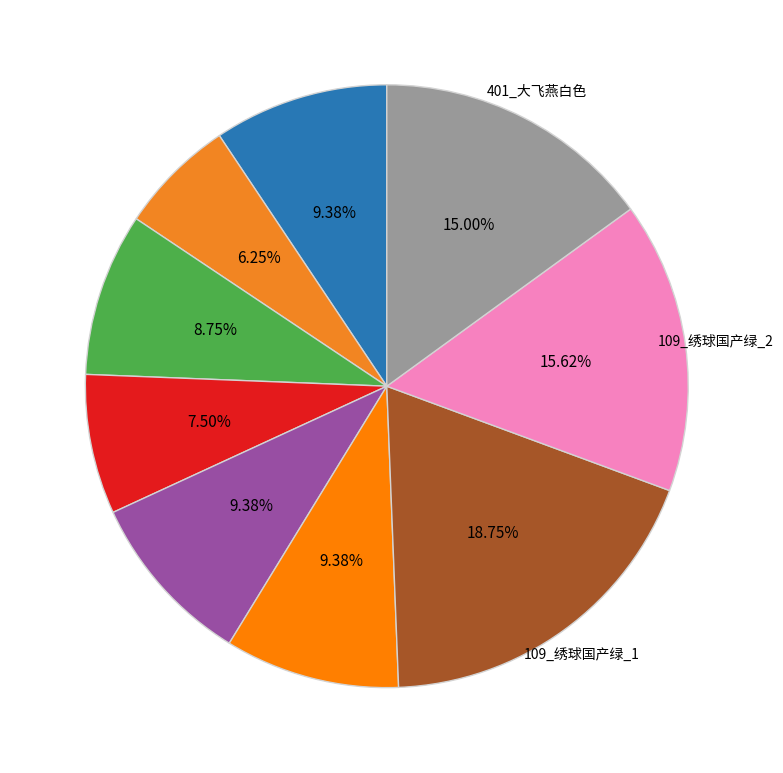

Which category has the smallest portion of the pie?

160_卡布奇诺